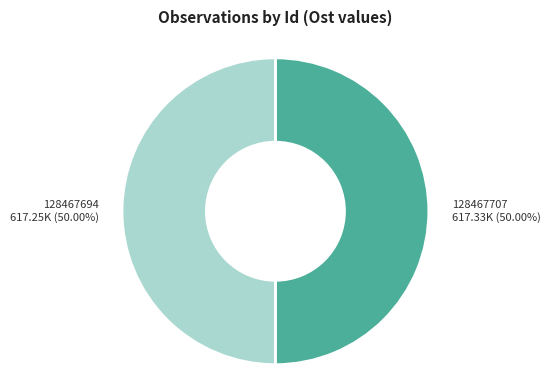

To the nearest percent, what is the average slice percentage?

50%